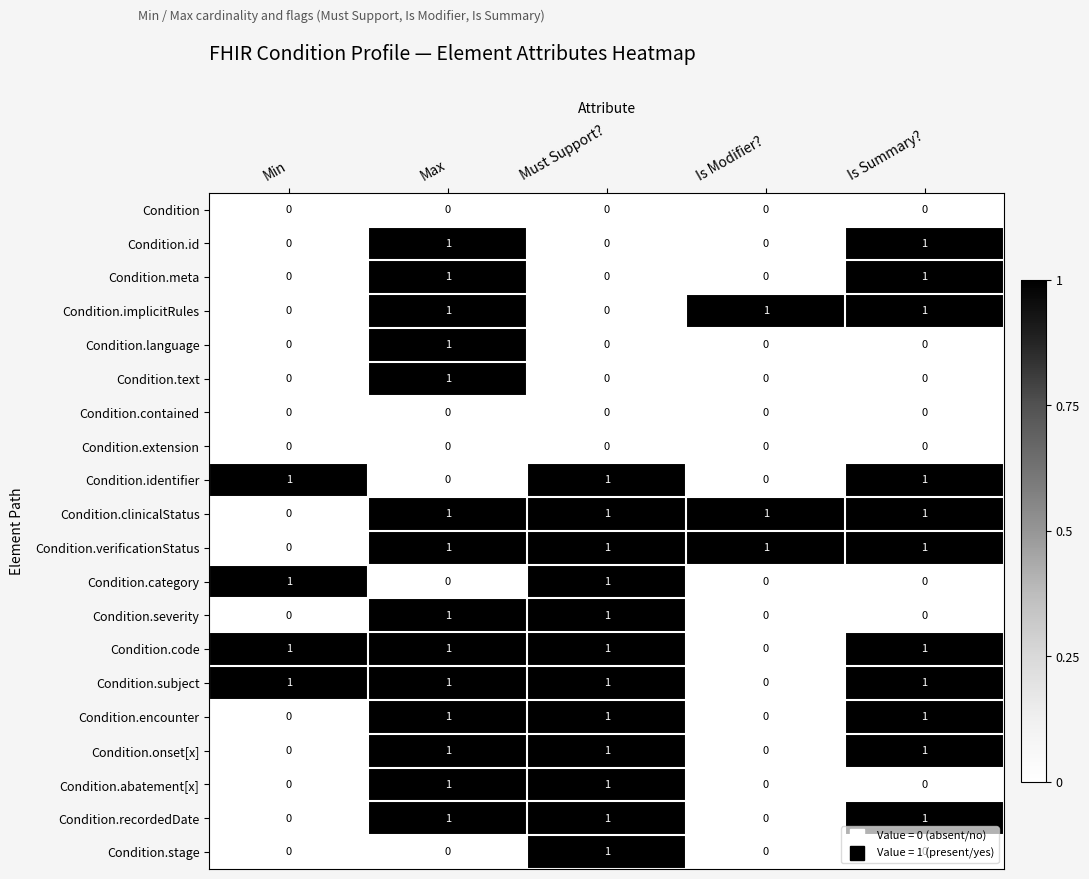

Count the Condition.meta values in the range 0 to 1.

5